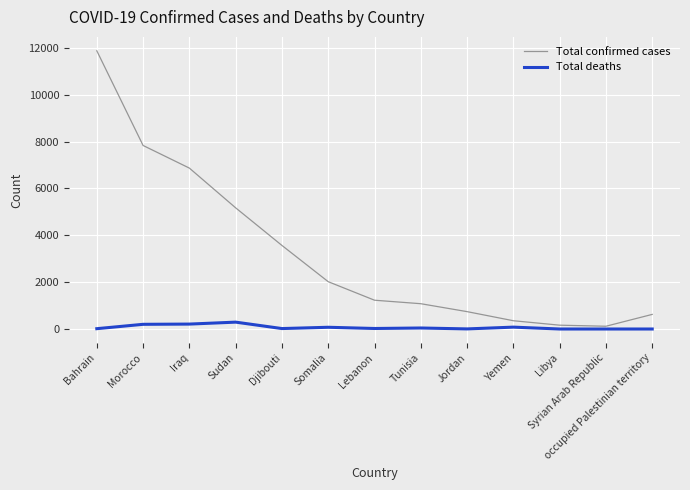

Is the value of Total deaths at Libya greater than the value of Total confirmed cases at Tunisia?

No